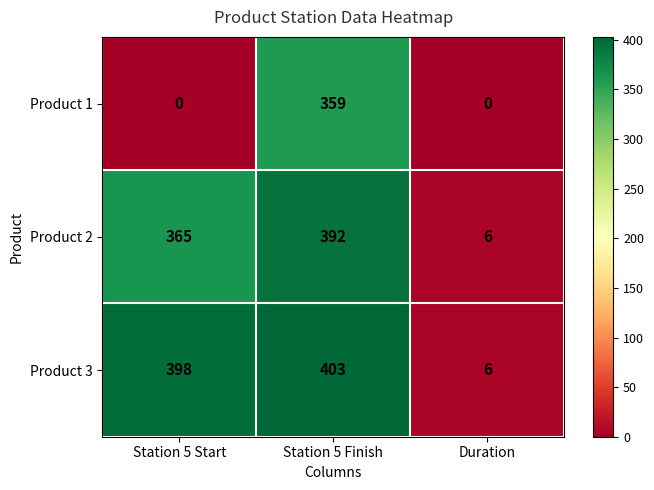

The value of Product 2 at Duration is 3. True or false?

False